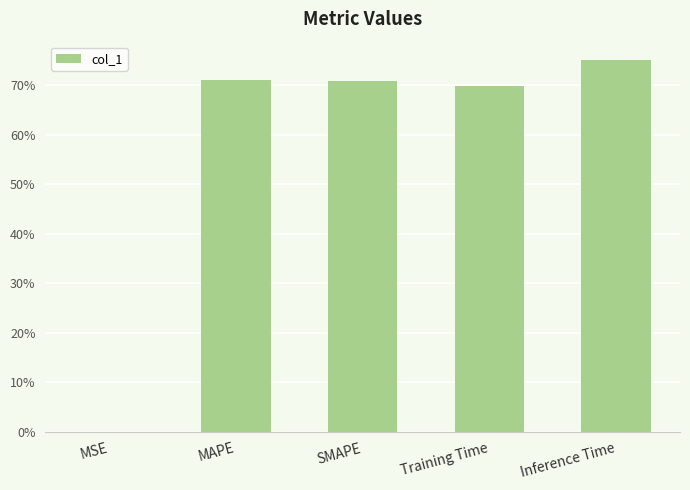

What position from the left is SMAPE?

3